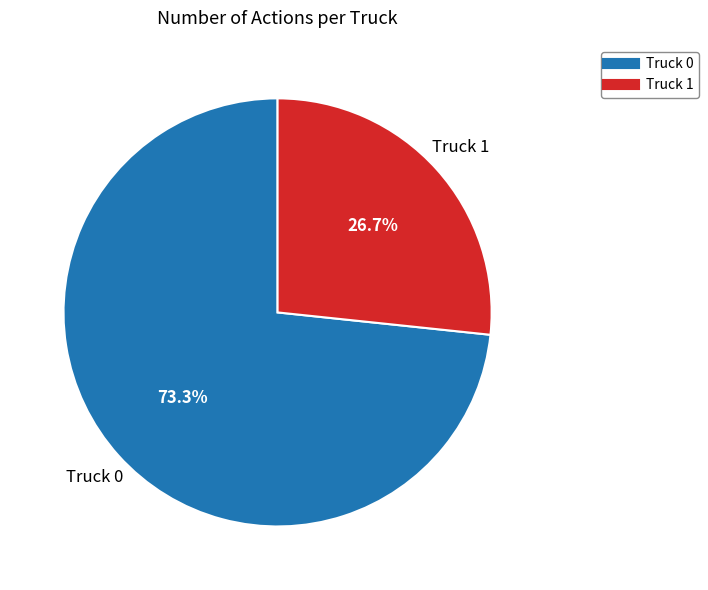

Rank the categories by value from lowest to highest.

Truck 1, Truck 0